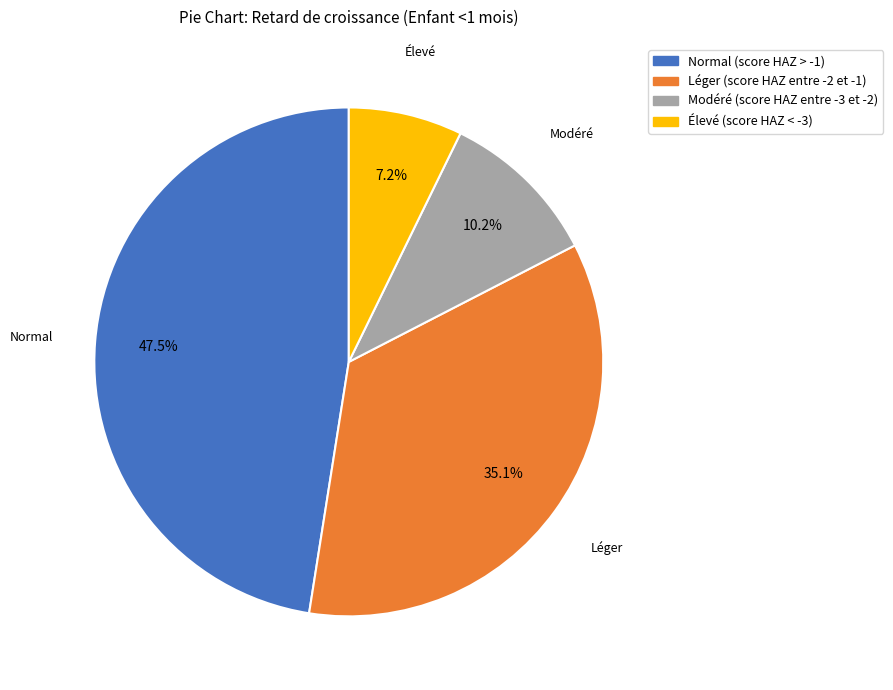

Between Modéré (score HAZ entre -3 et -2) and Léger (score HAZ entre -2 et -1), which is larger?

Léger (score HAZ entre -2 et -1)